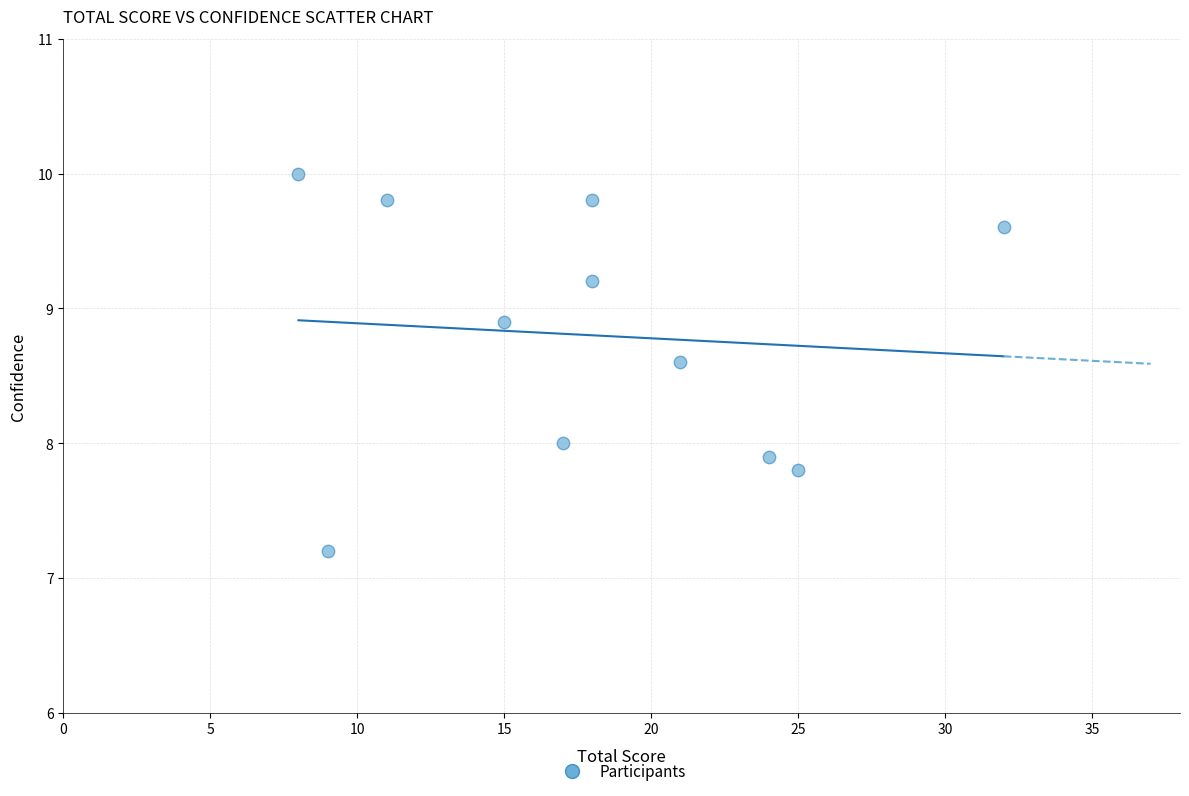

What is the average X value?

18.0